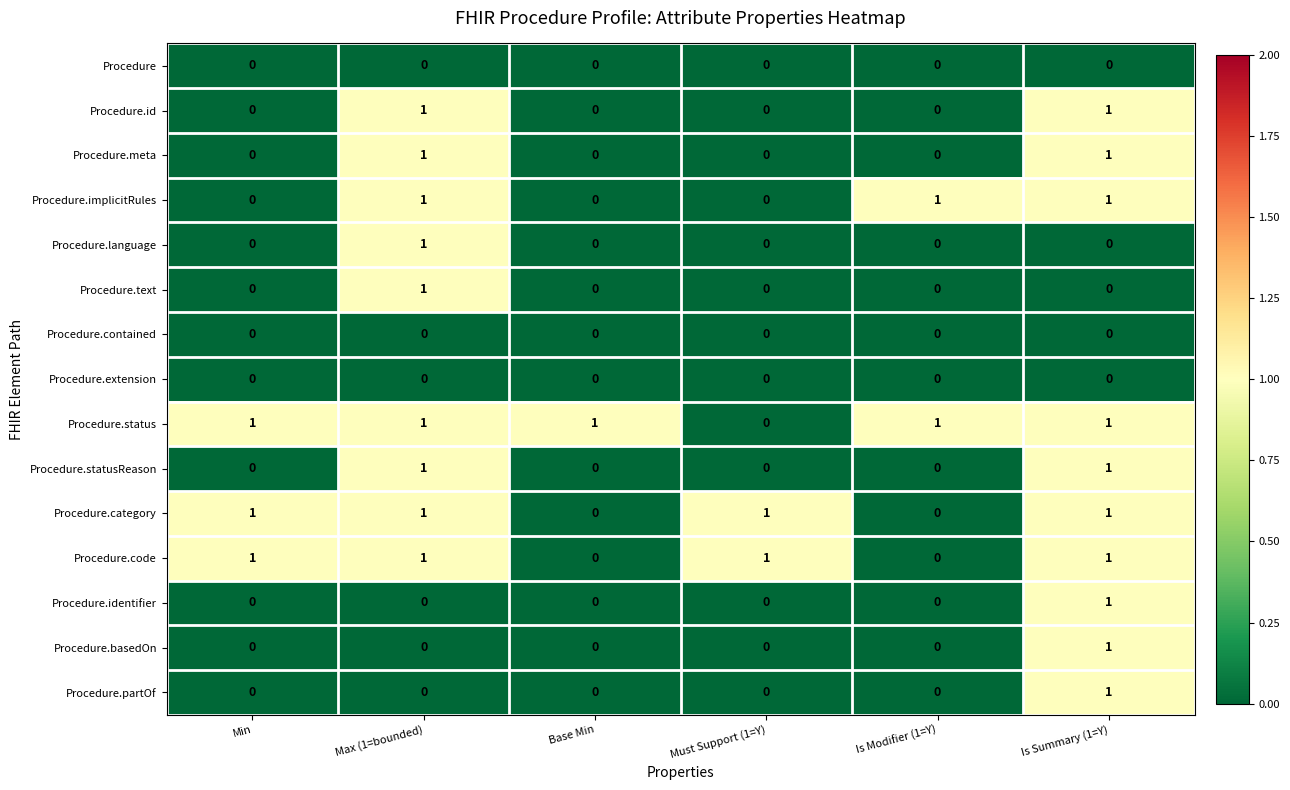

What is the spread (max minus min) of values at Max (1=bounded)?

1